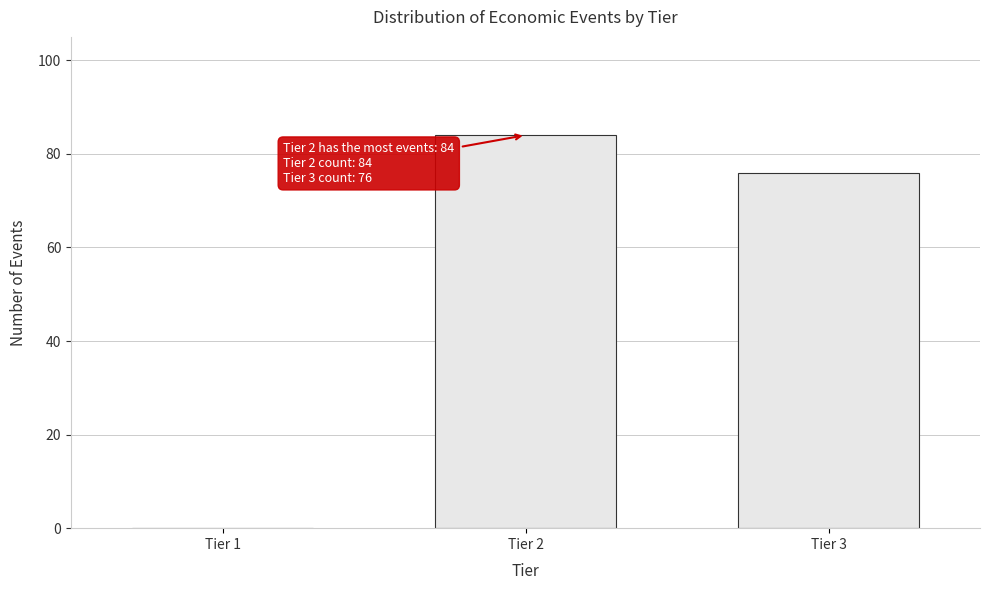

Reading left to right, extract all data points from this chart.

Tier 1=0	Tier 2=84	Tier 3=76